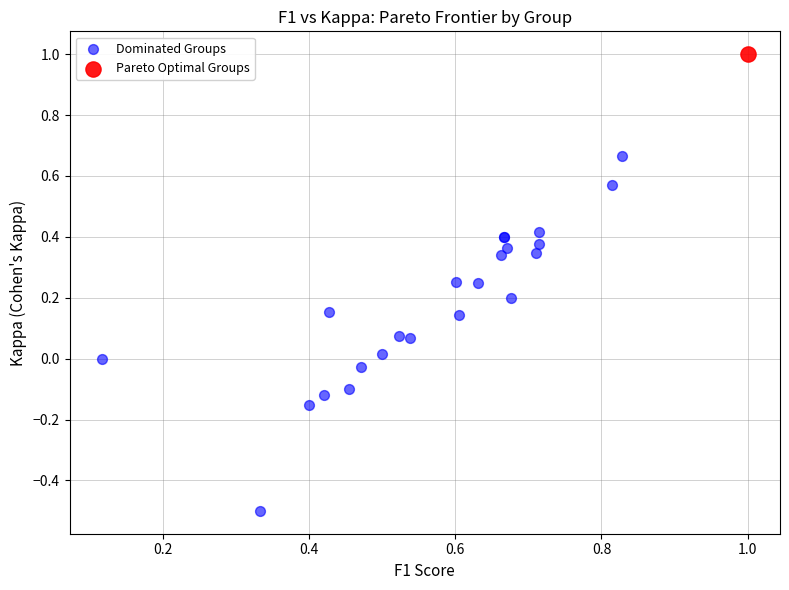

What are all the series names shown in the legend?

Dominated Groups, Pareto Optimal Groups